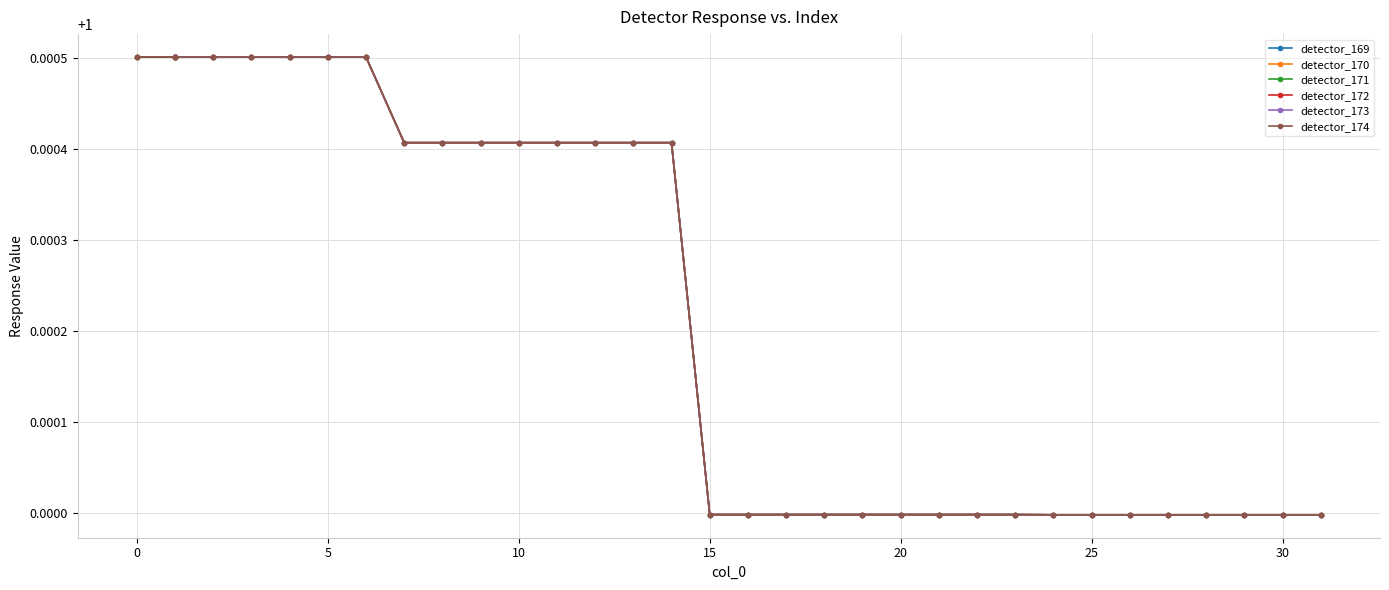

How many lines are shown in the chart?

6